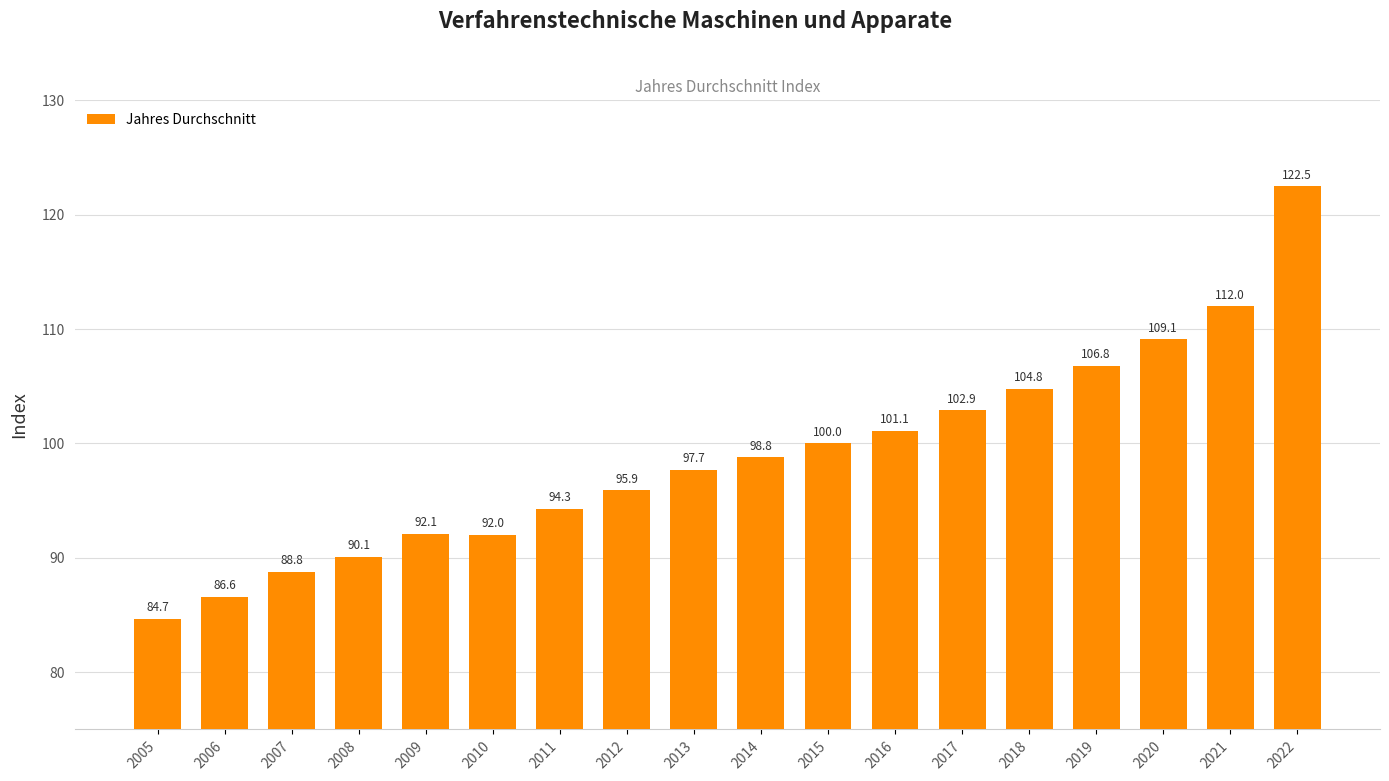

Is it true that the value at 2017 is 102.9?

True